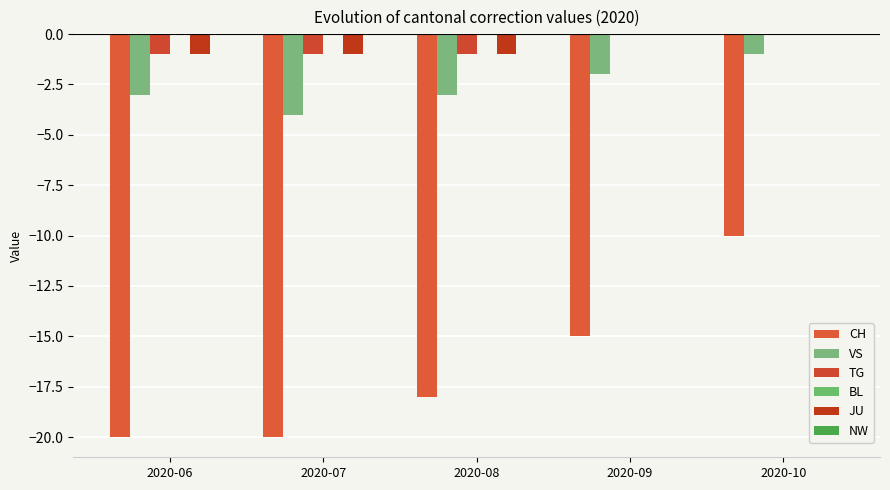

Are the bars grouped side by side (vs. stacked)?

Yes